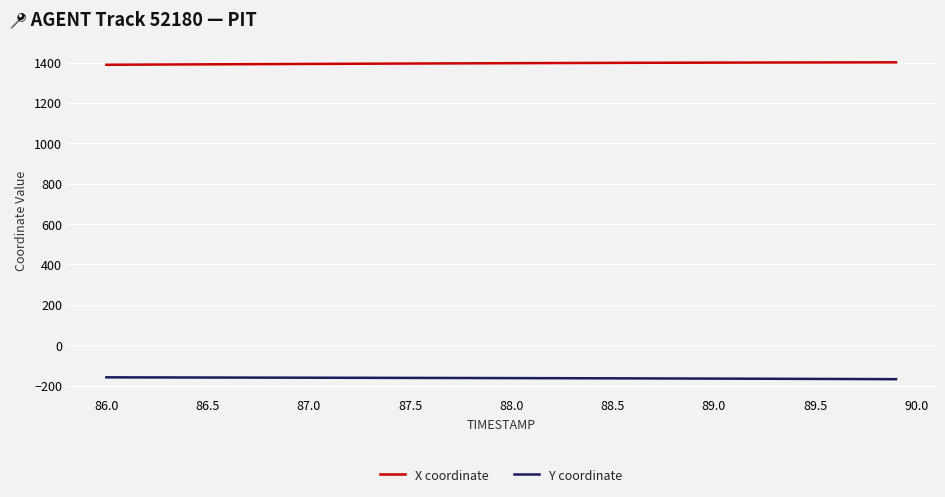

What is the greatest value displayed?

1401.2